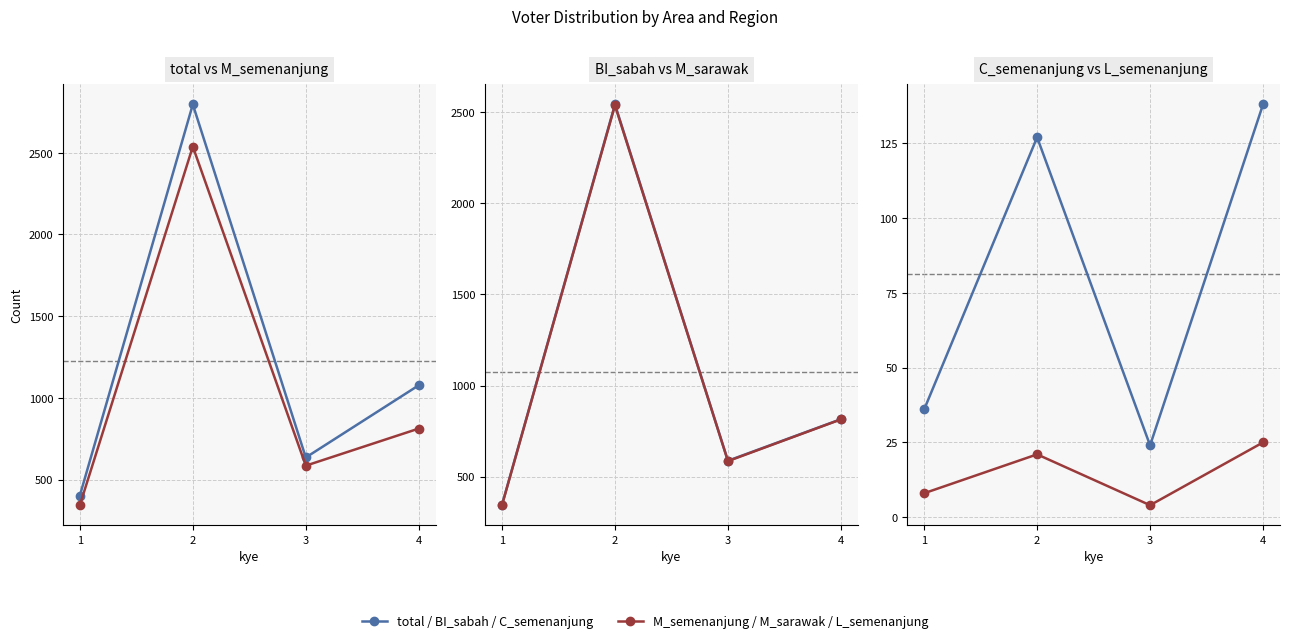

Does the chart have visible grid lines?

Yes